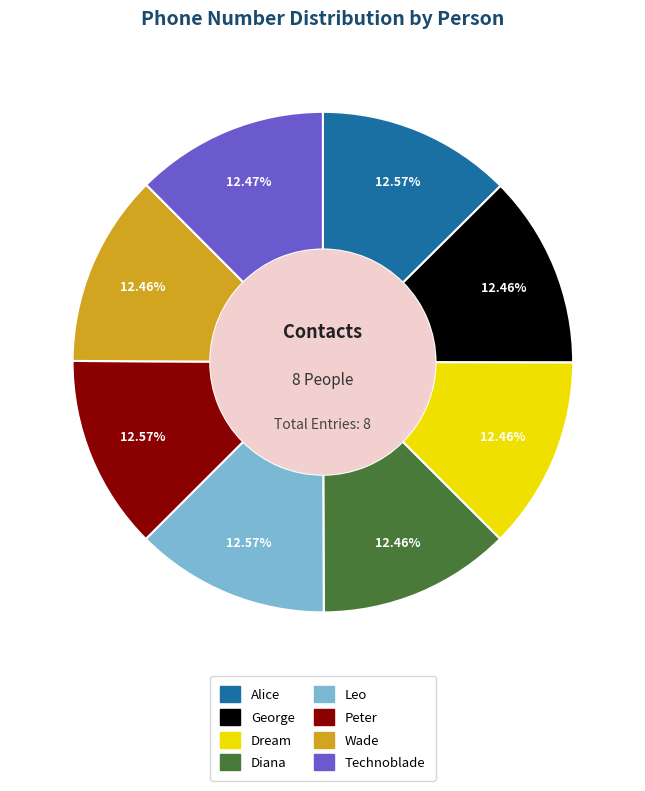

Approximately how many times larger is the value at Leo compared to Wade?

1.0